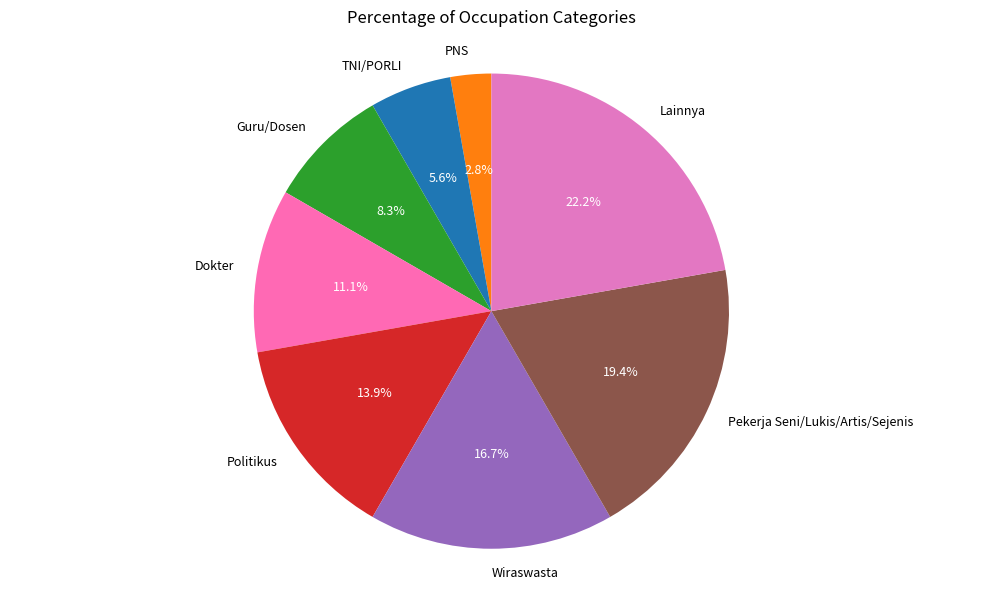

Does any single category account for the majority?

No